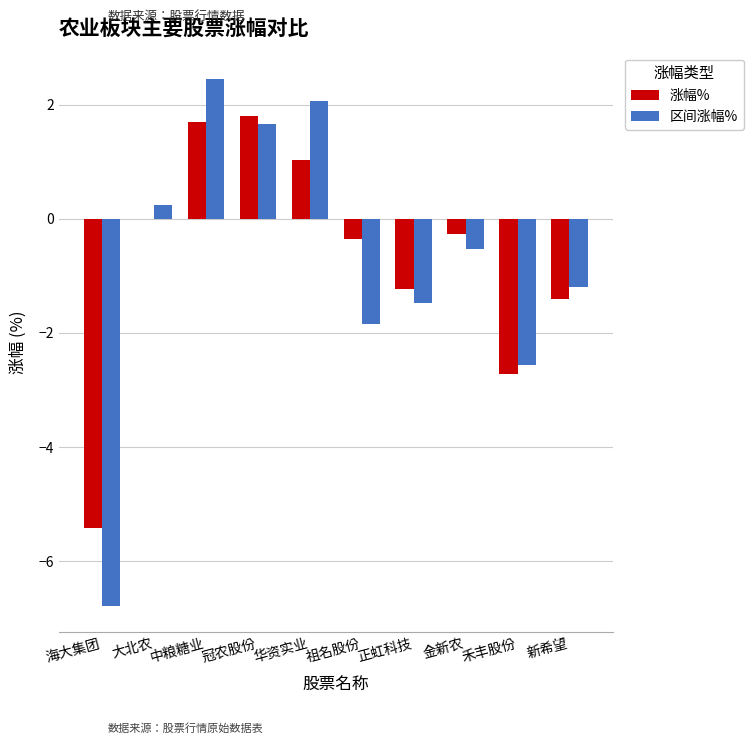

What is the maximum value for 区间涨幅%?

2.5